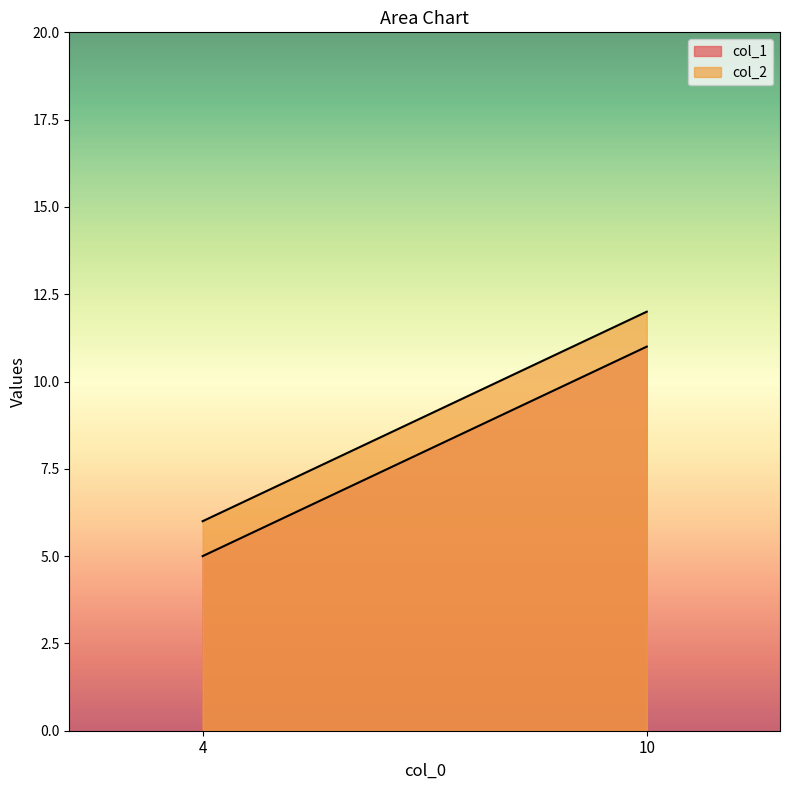

Count the col_1 values in the range 5 to 11.

2